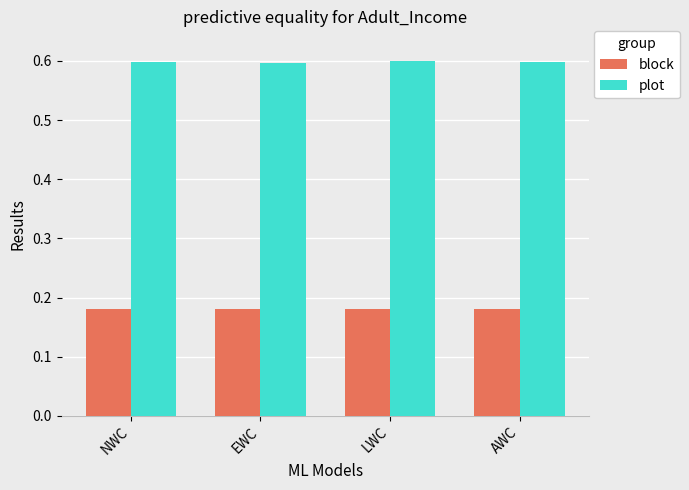

What is the label of the 4th bar from the right?

NWC